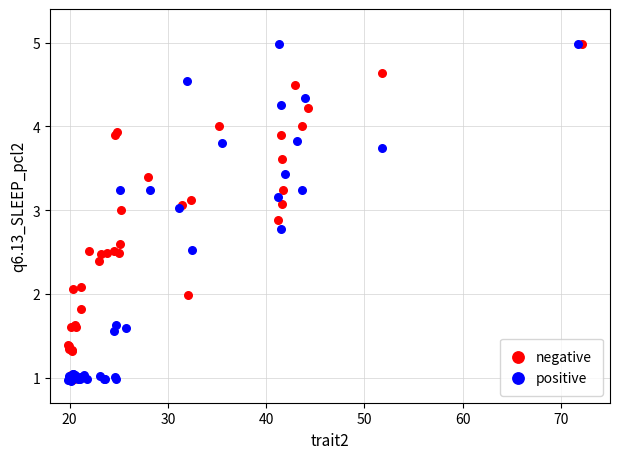

What are all the series names shown in the legend?

negative, positive